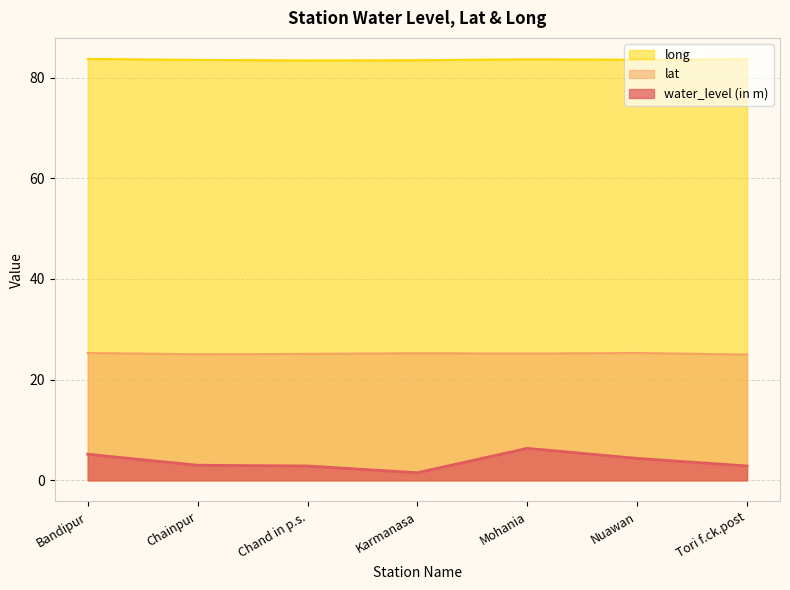

Which series changed the most between Mohania and Nuawan?

water_level (in m)